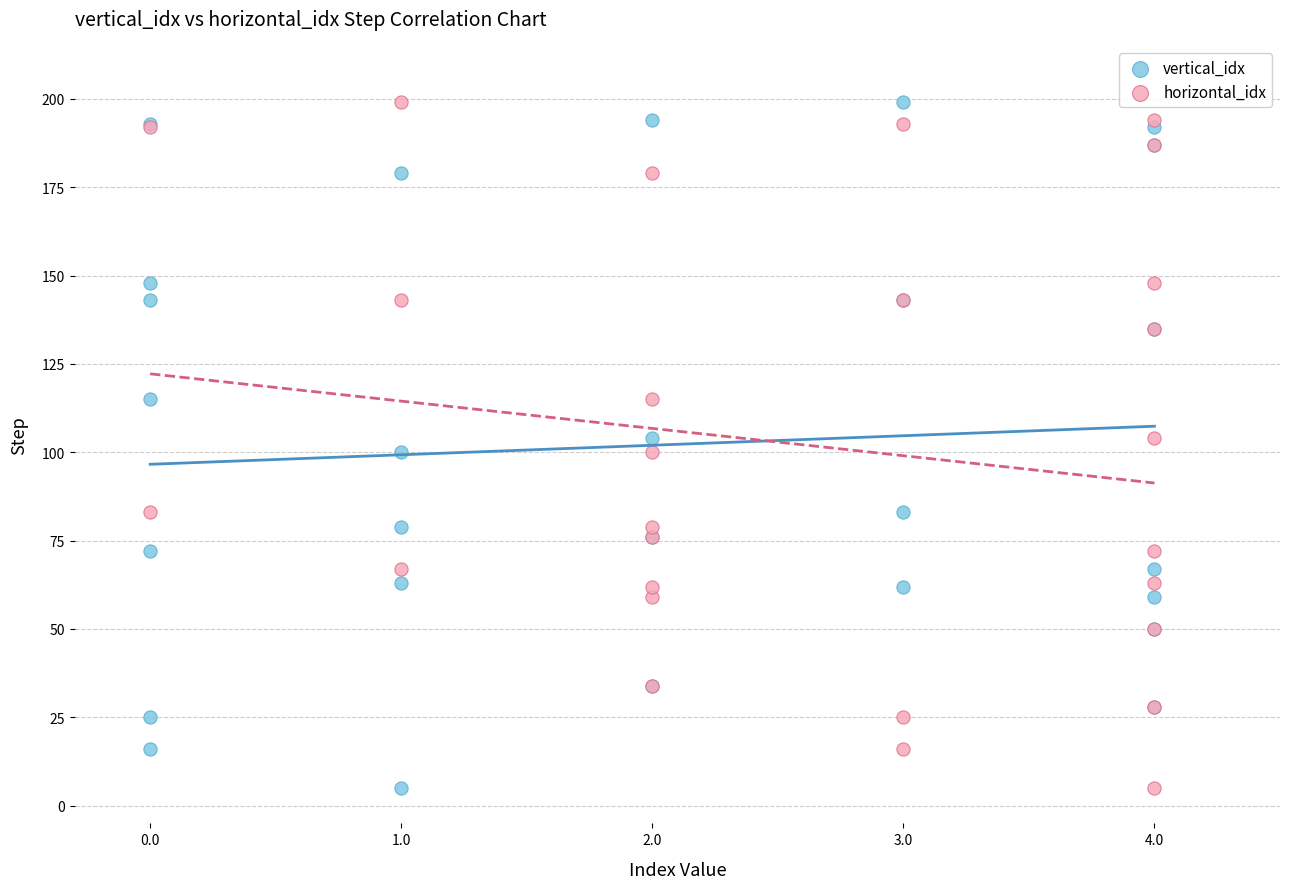

What are all the series names shown in the legend?

vertical_idx, horizontal_idx